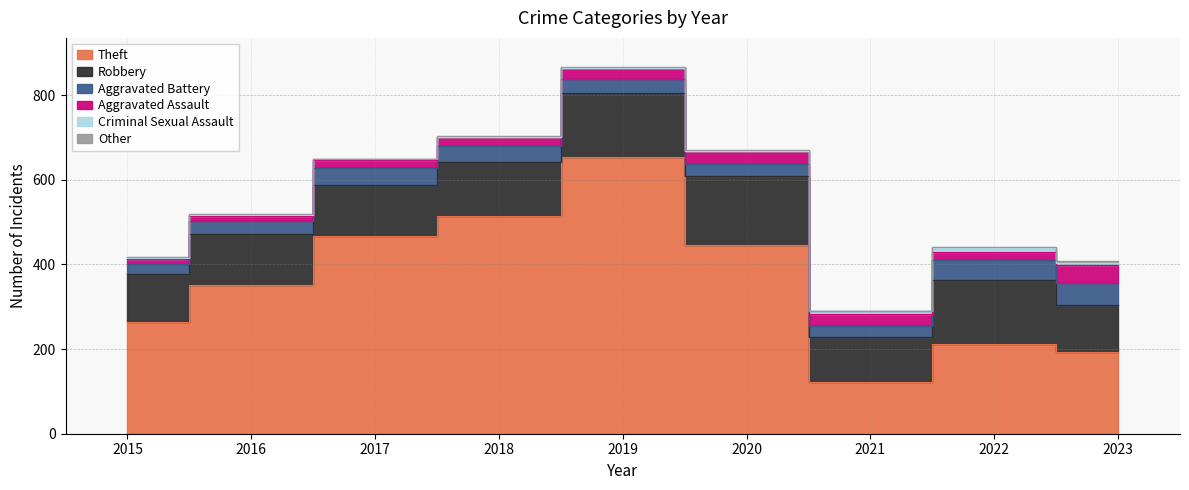

What is the average value of the Robbery series?

129